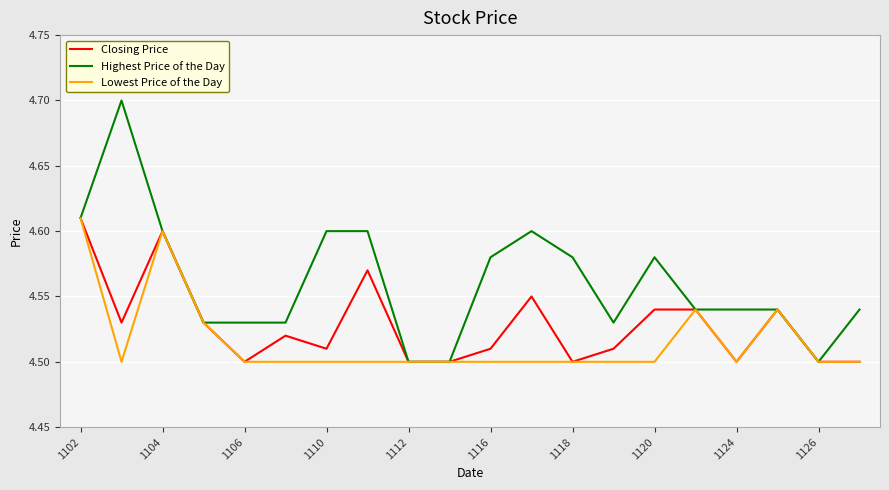

List the series in order of their overall mean, lowest first.

Lowest Price of the Day, Closing Price, Highest Price of the Day